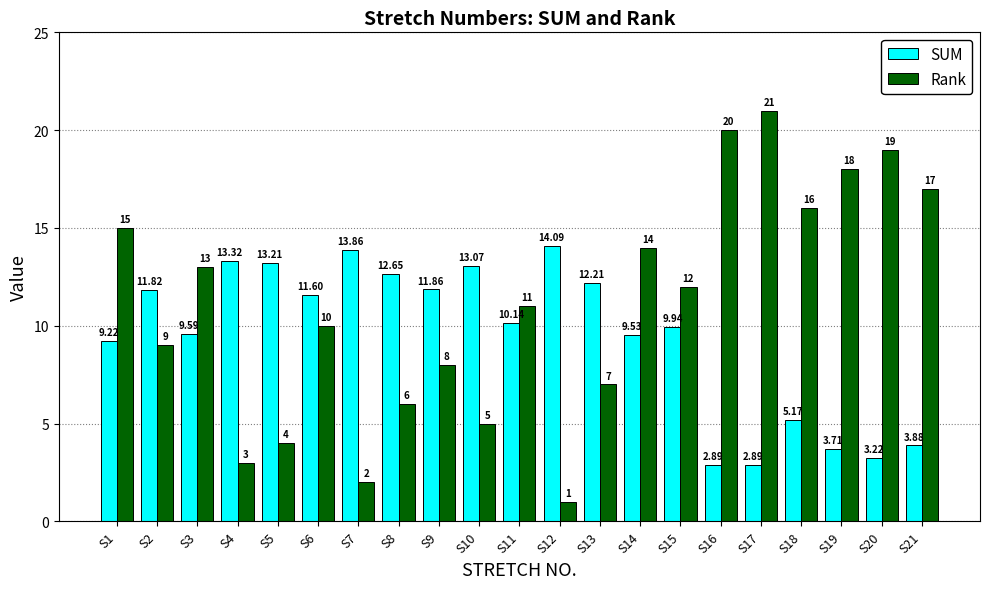

What are all the series names shown in the legend?

SUM, Rank